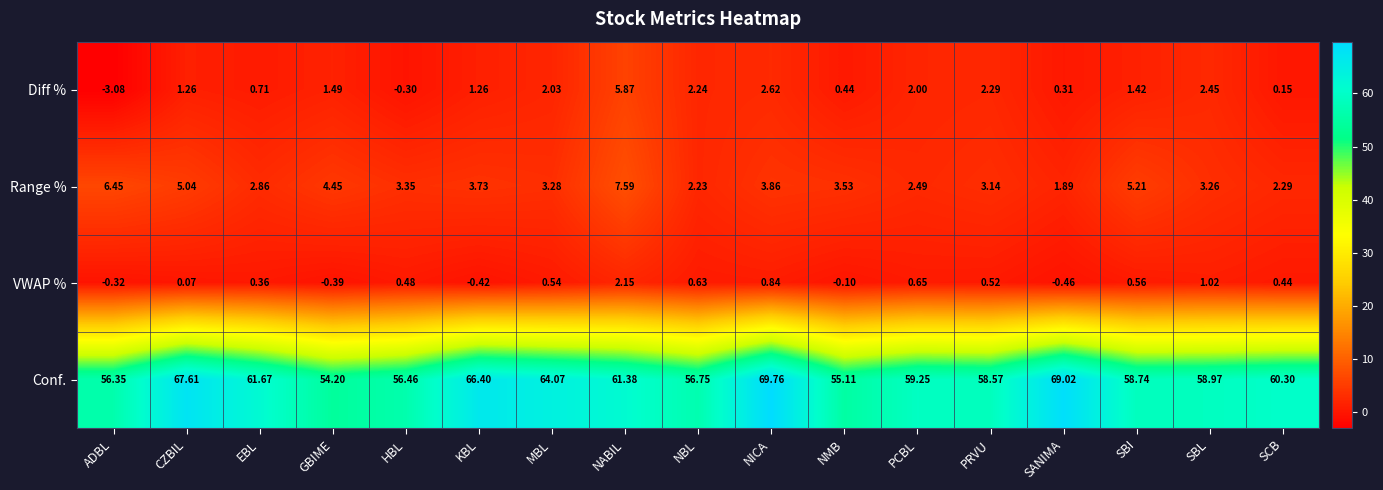

Where does the Diff % series first go above 1?

CZBIL